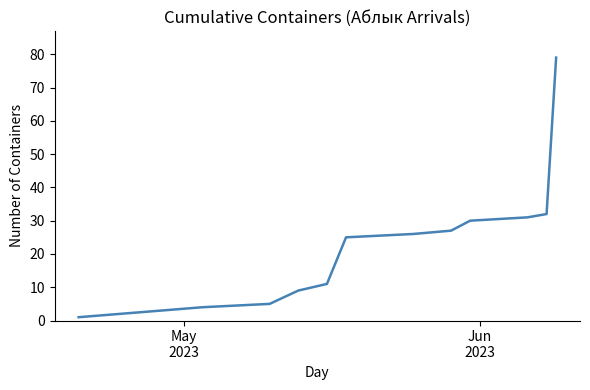

True or false: the data has more than 0 interior local peaks.

False